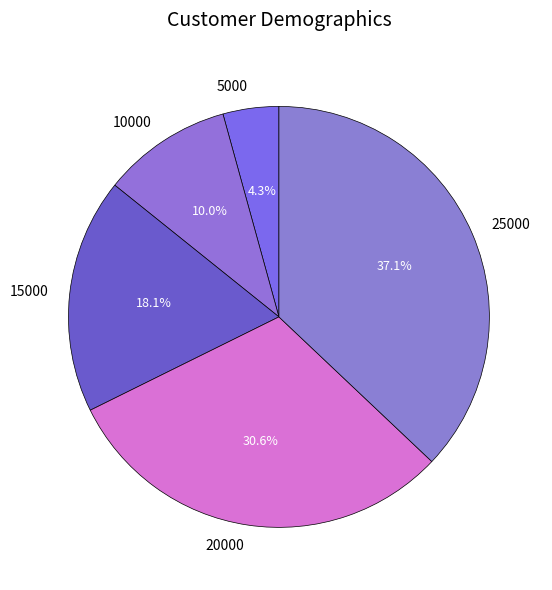

To the nearest percent, what is the difference between the 20000 and 10000 slice percentages?

21%